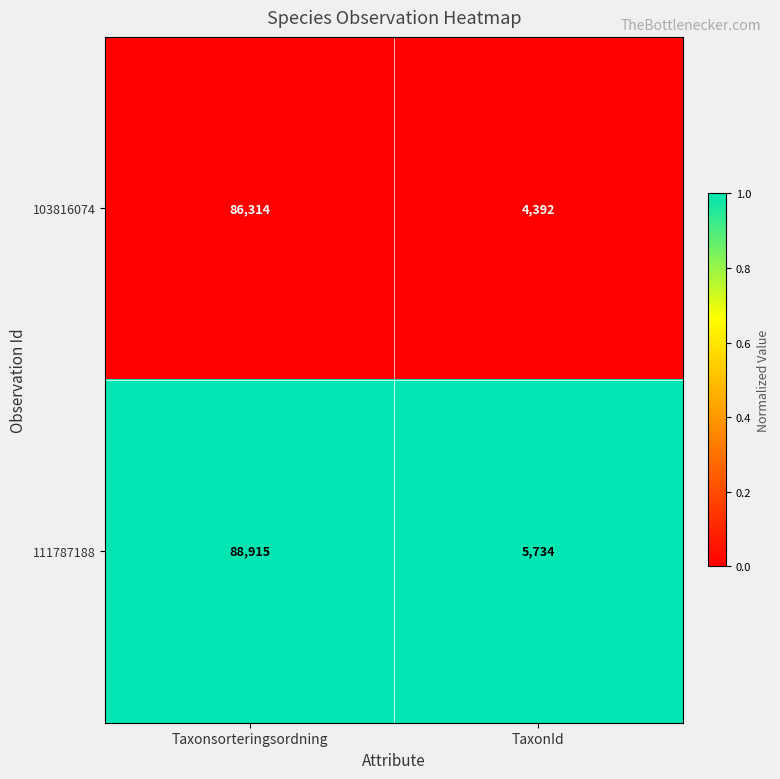

What is the greatest value displayed?

88915